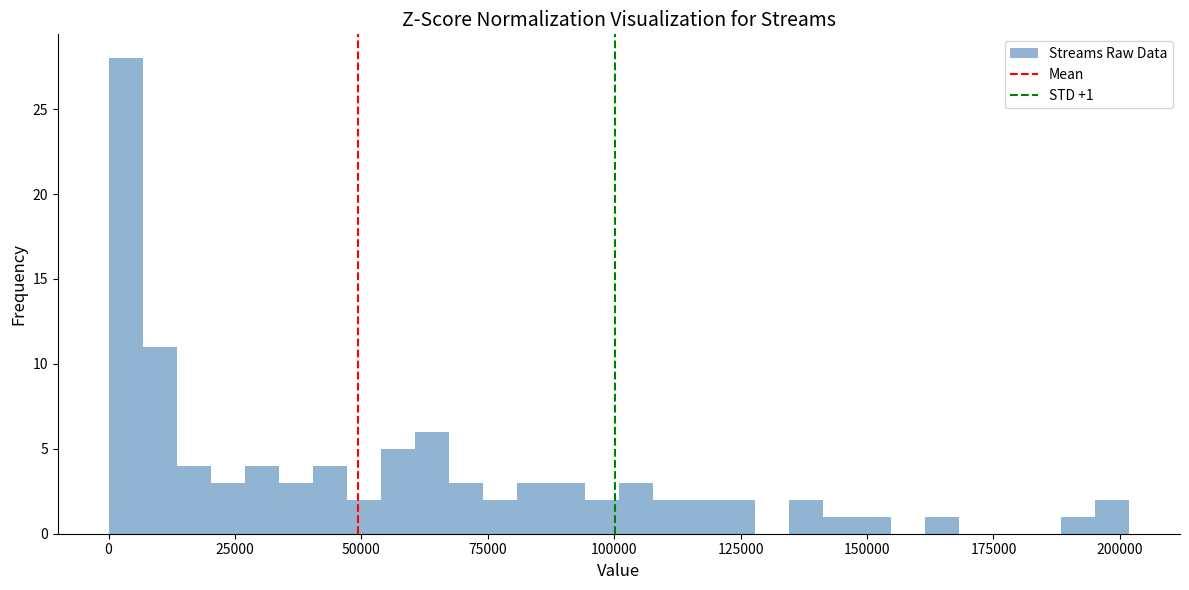

Read against the x-axis, roughly where is the centre of the tallest bar?

5000